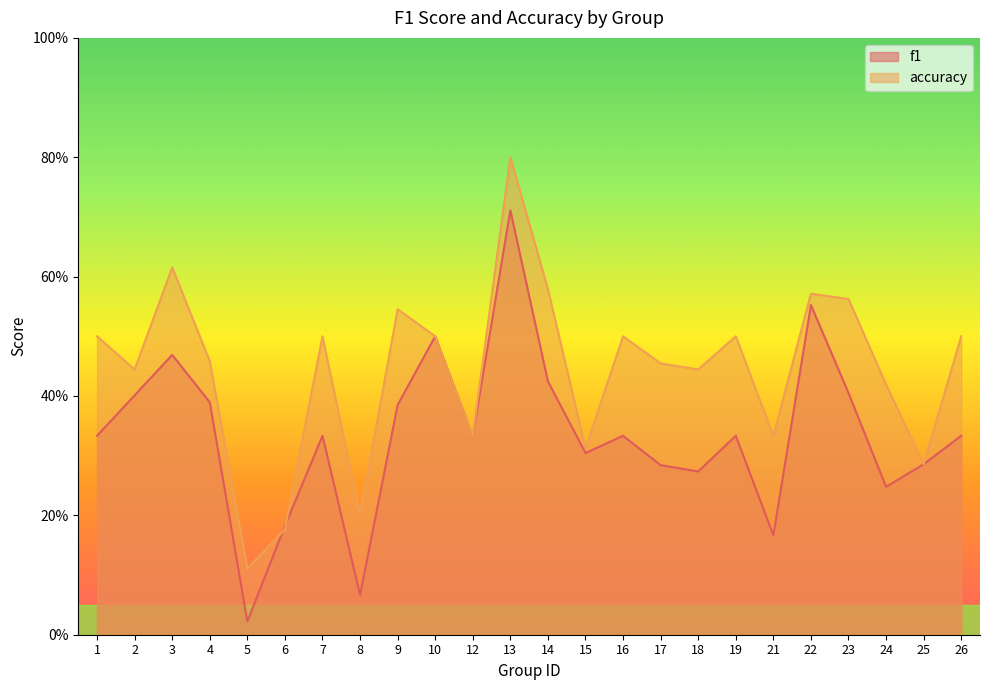

What is the sum of the f1 values at 17 and 22?

0.8